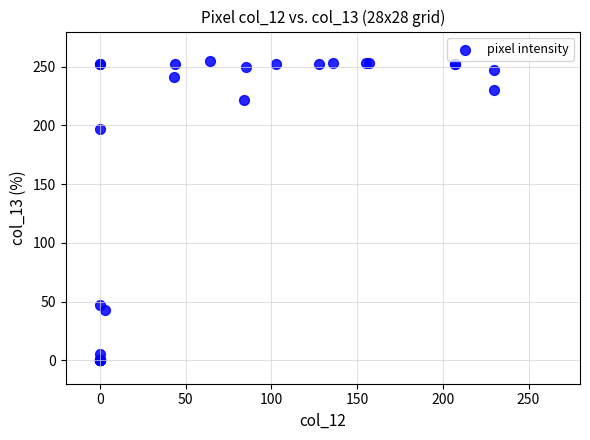

What Y value in the scatter plot is closest to 127?

197